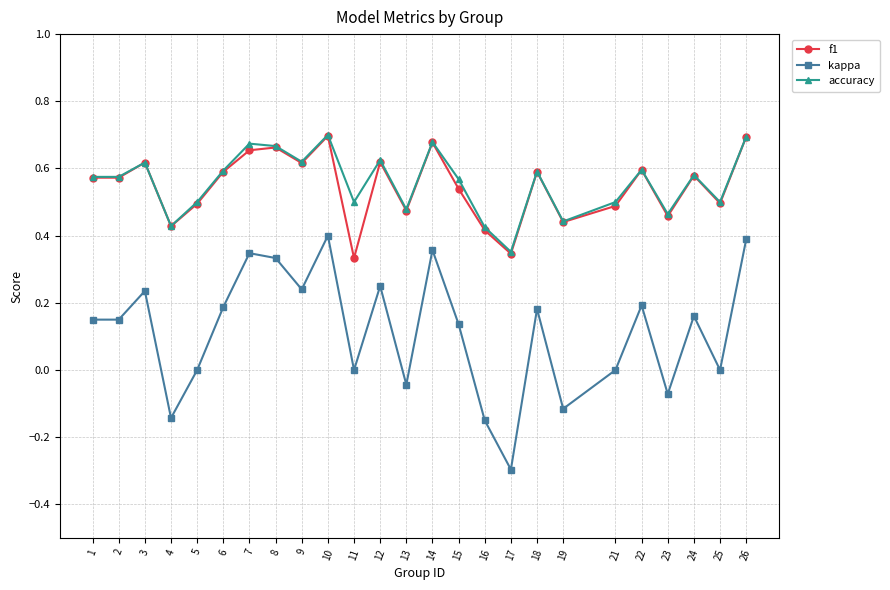

What is the total value across all series at 1?

1.3